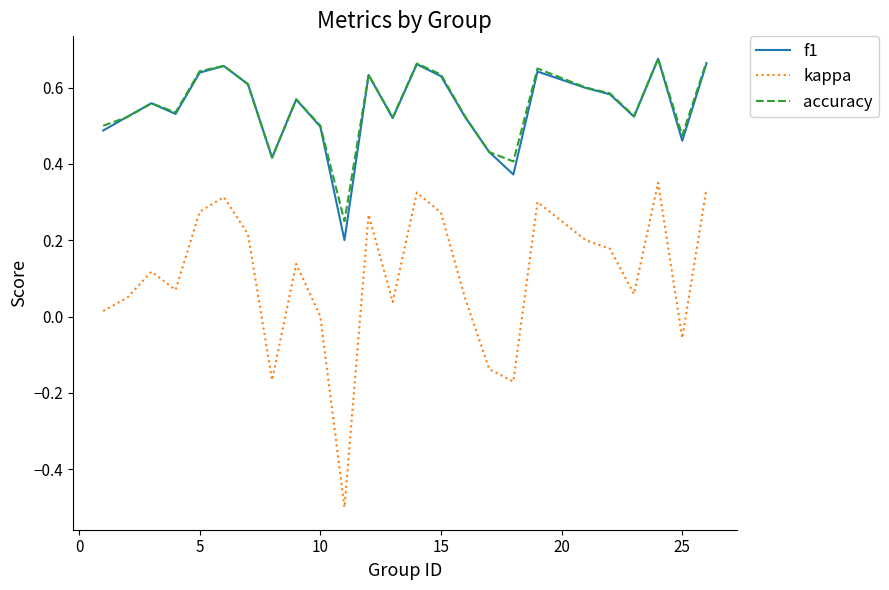

Which series has the widest spread of values?

kappa